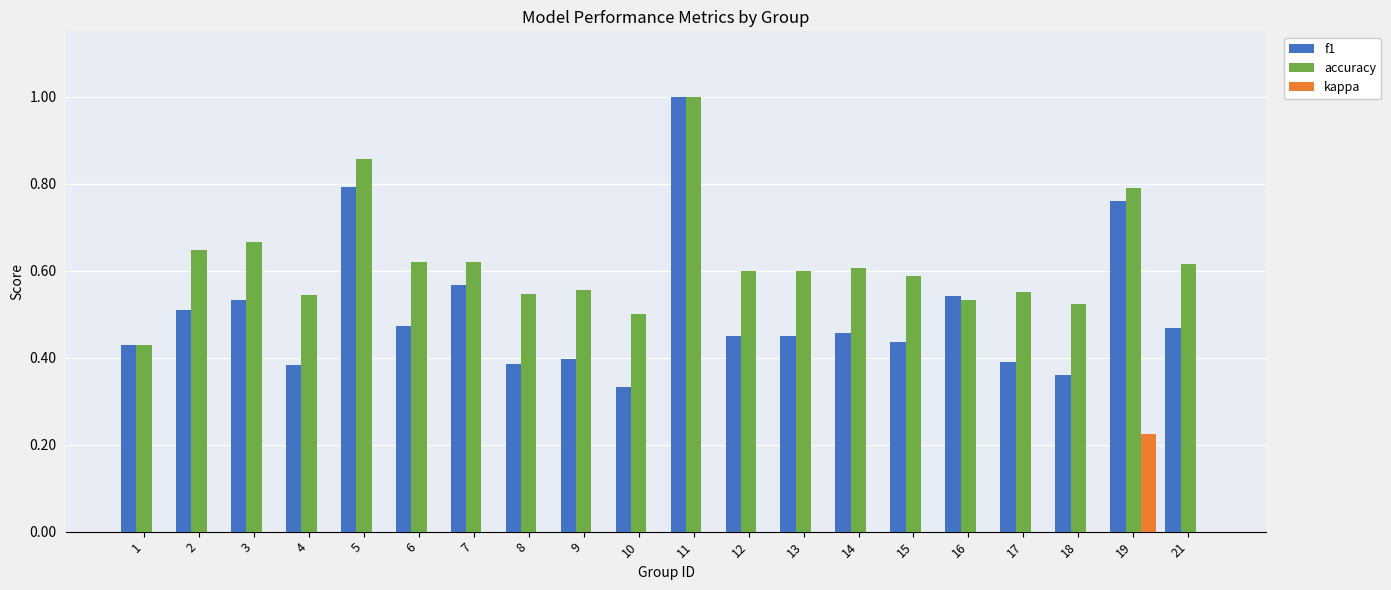

Is it true that accuracy equals 0.6 at 2?

True